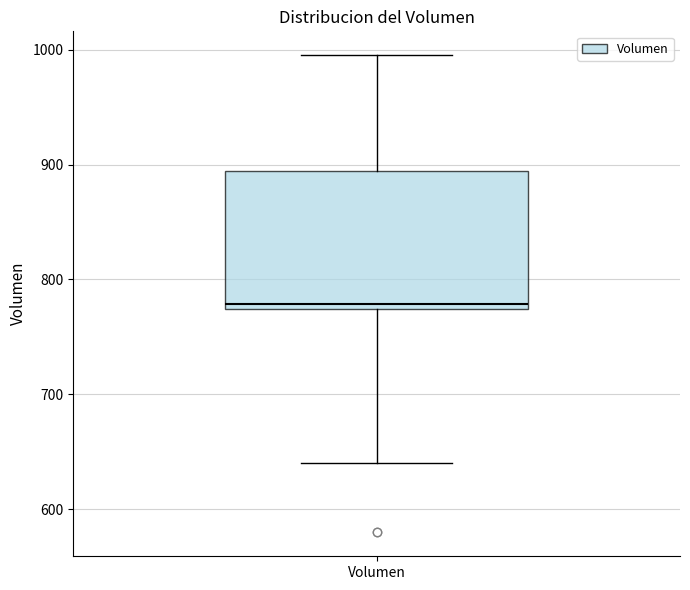

Transcribe this box plot: give where the median line is, the range the box spans, and where the two whiskers end, as read against the y-axis. The values are not printed on the chart, so give them approximately, as read against the axis.

median 780, box 770 to 890, whiskers 640 to 1000